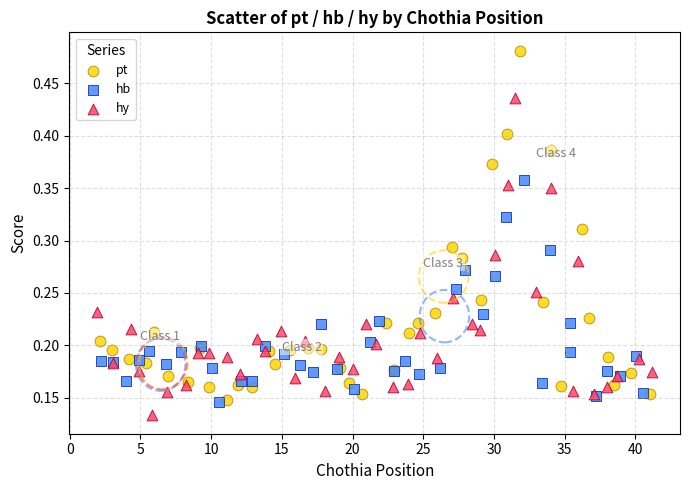

Which series has the largest Y range (max minus min)?

pt